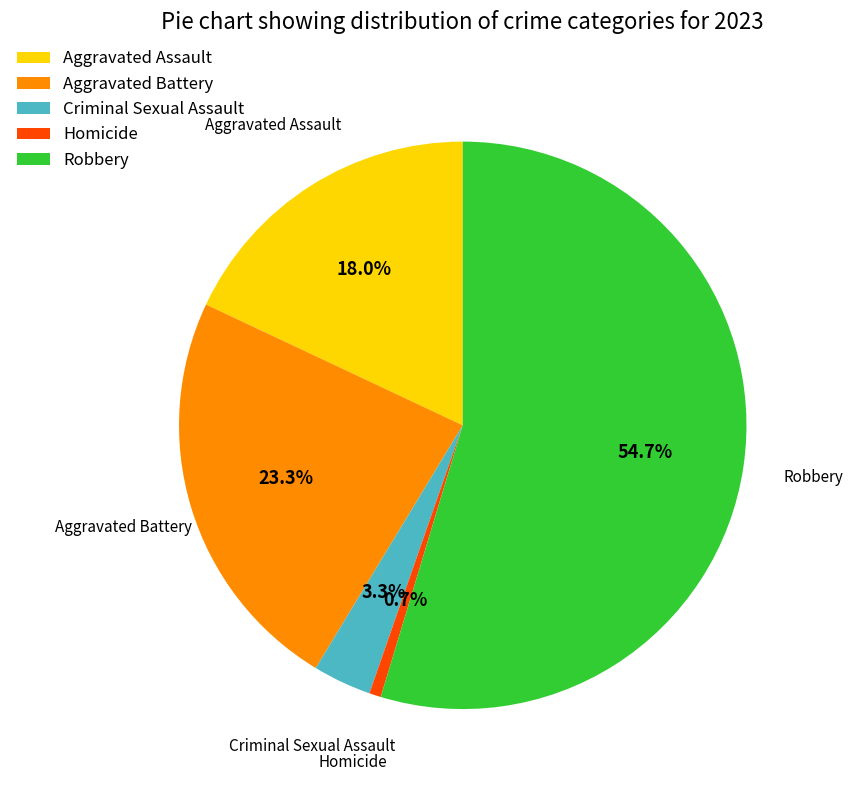

What is the largest slice in the pie chart?

Robbery